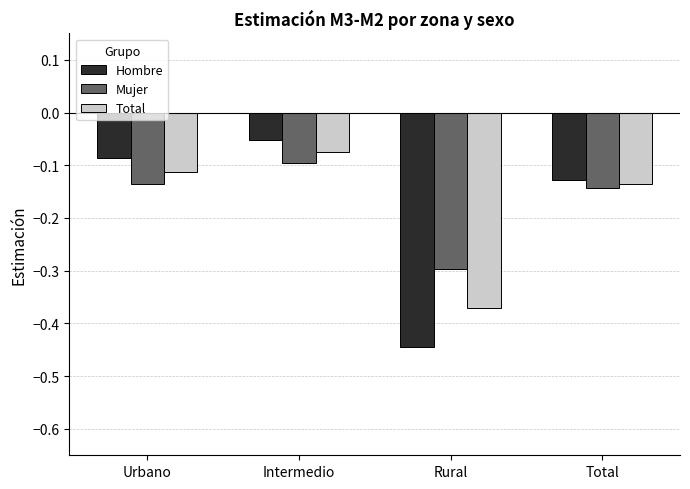

Which series has the largest range (max minus min)?

Hombre